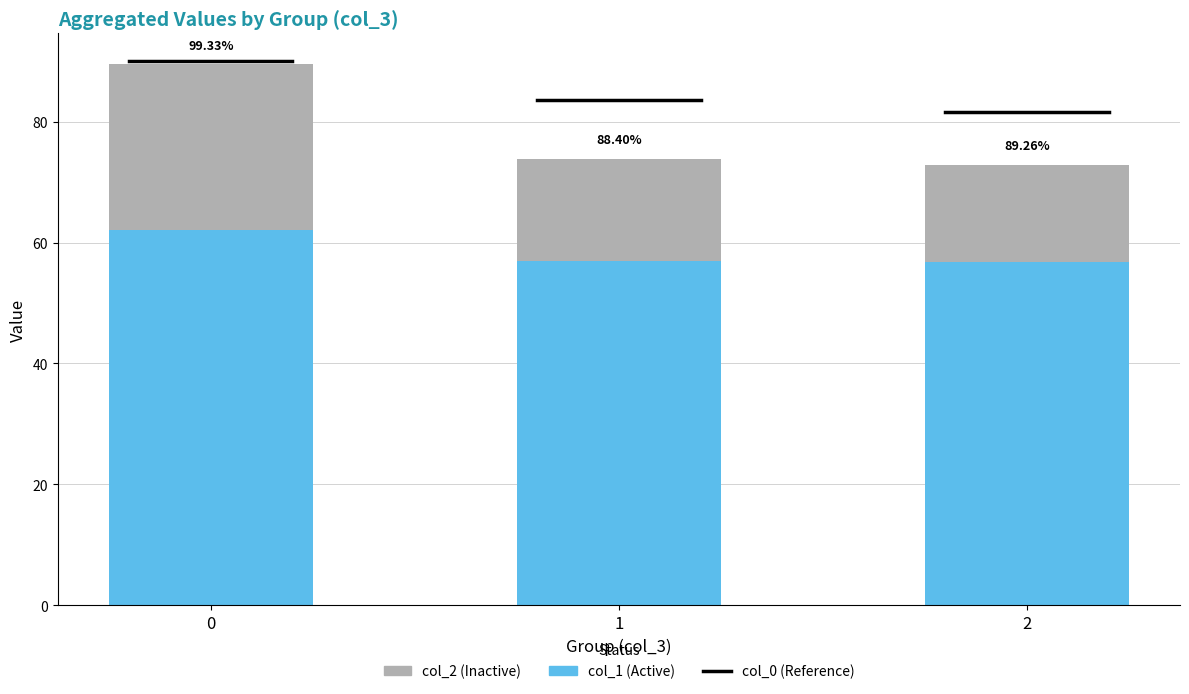

The col_3 series shows 1 at 0. True or false?

False